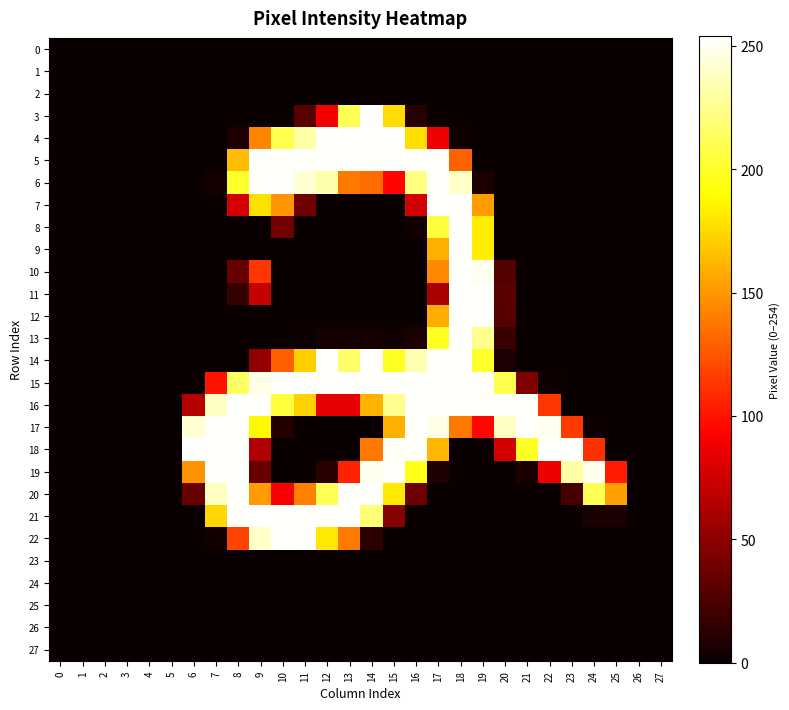

Rank the series by their maximum value, from highest to lowest.

3, 18, 21, 4, 5, 6, 7, 8, 9, 10, 11, 12, 13, 14, 15, 16, 17, 19, 20, 22, 0, 1, 2, 23, 24, 25, 26, 27